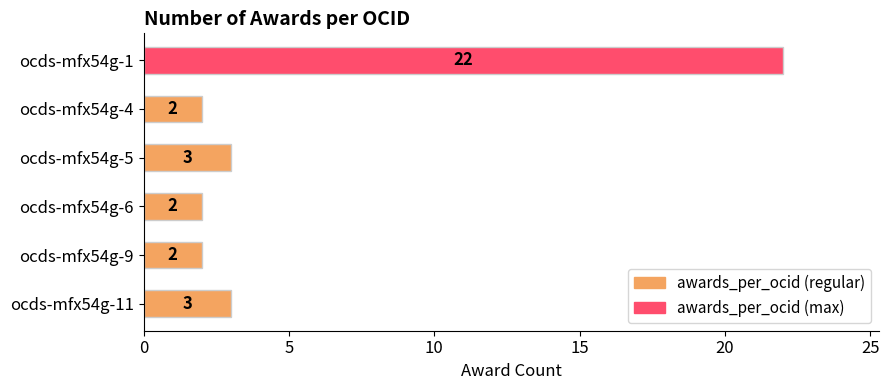

What is the difference between the maximum and minimum values?

20